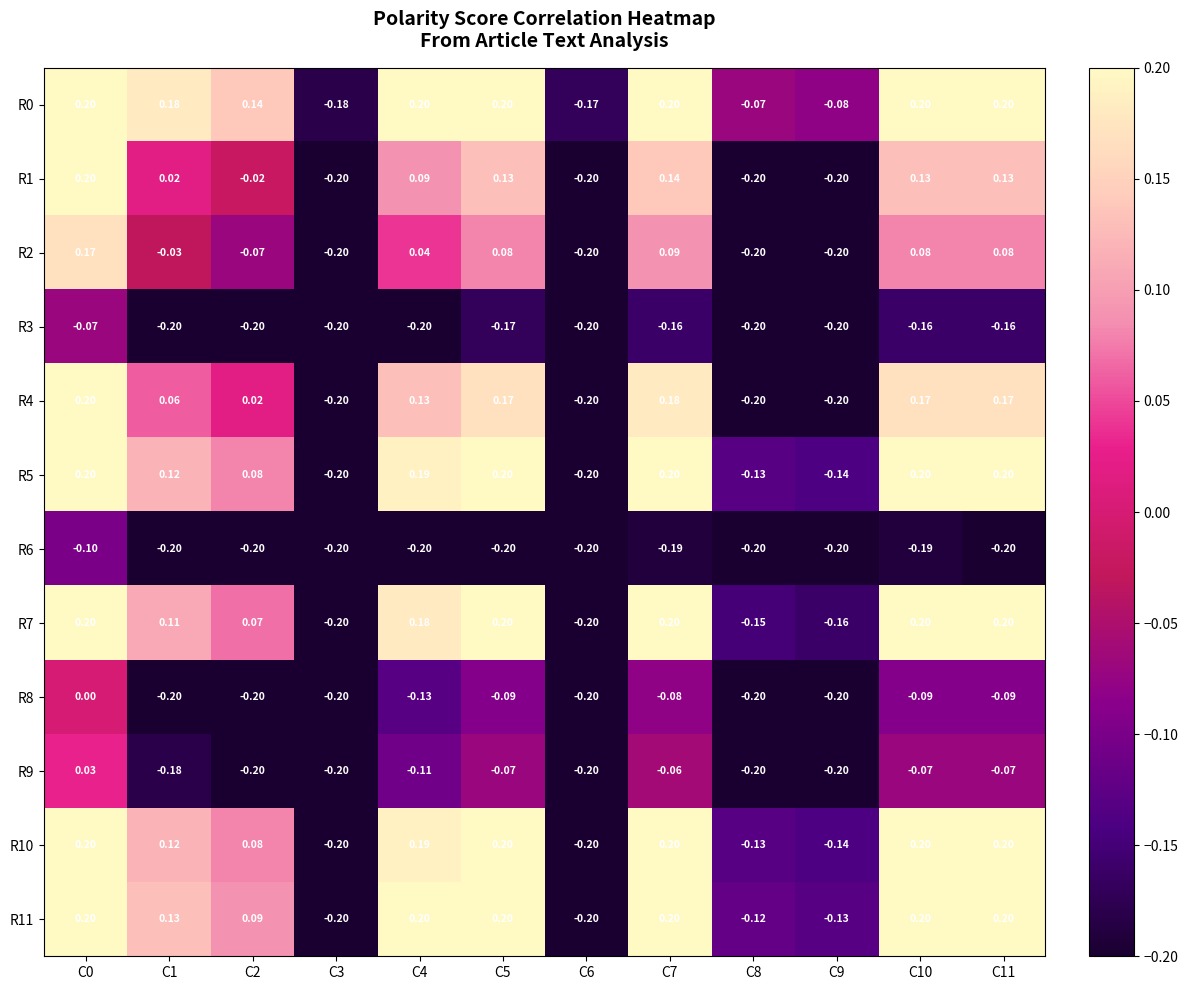

Is the value of R3 at C1 greater than the value of R7 at C4?

No